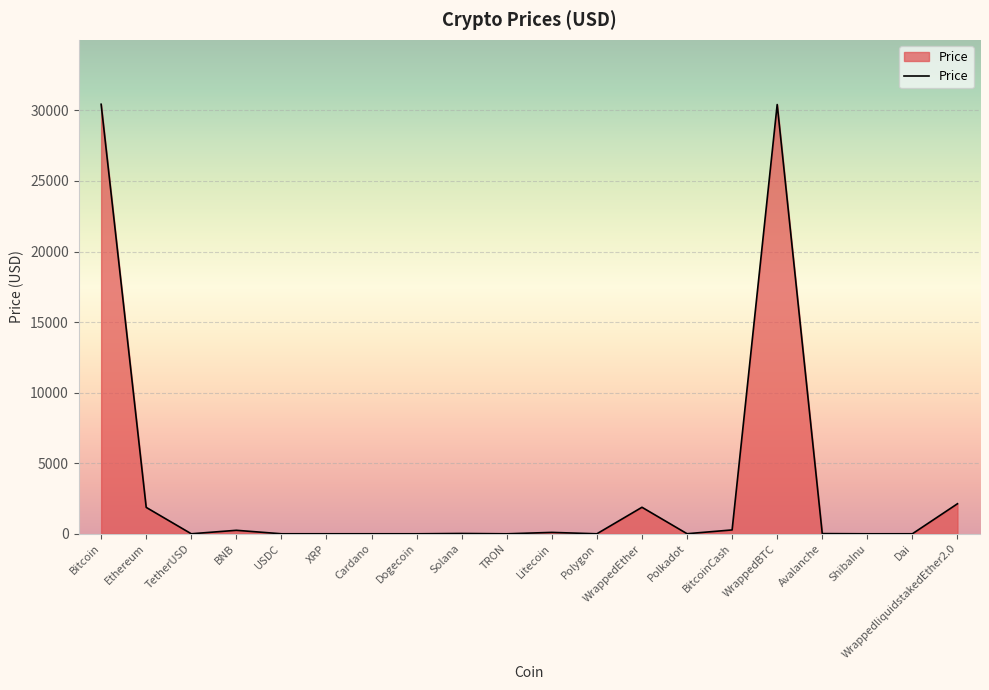

What is the approximate value at WrappedBTC?

30414.9